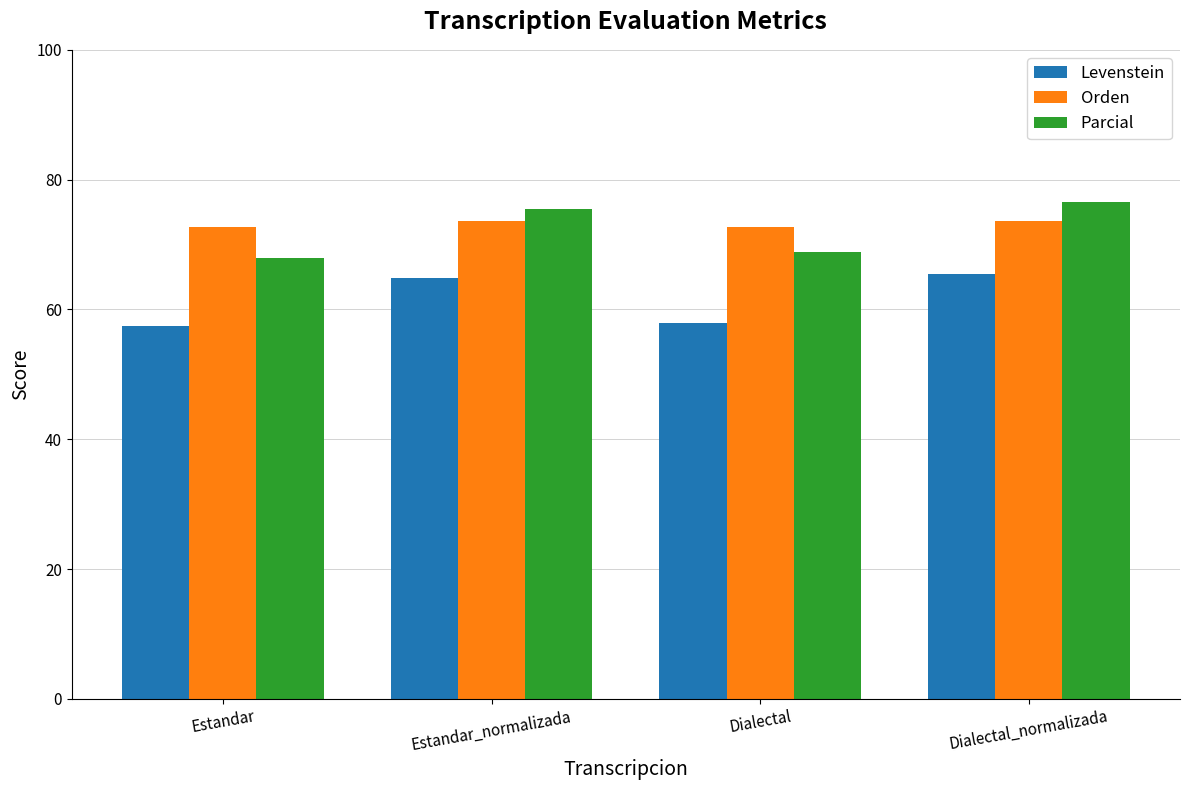

What is the label of the 2nd bar from the right?

Dialectal